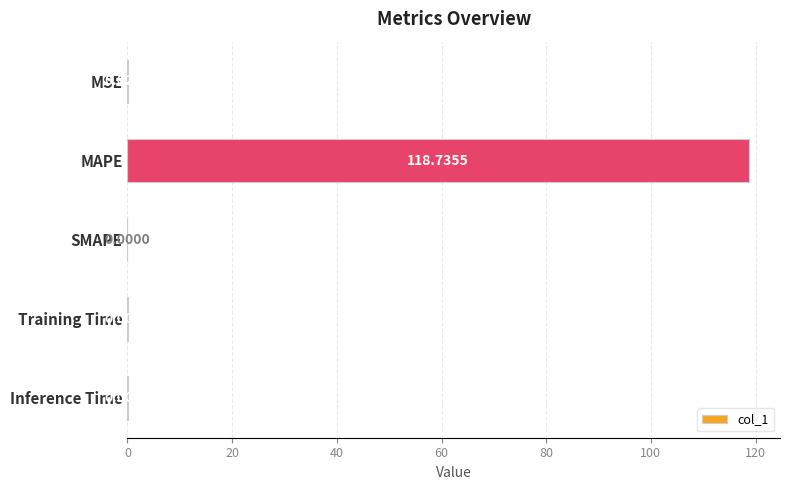

At which label is the value closest to 59?

MSE